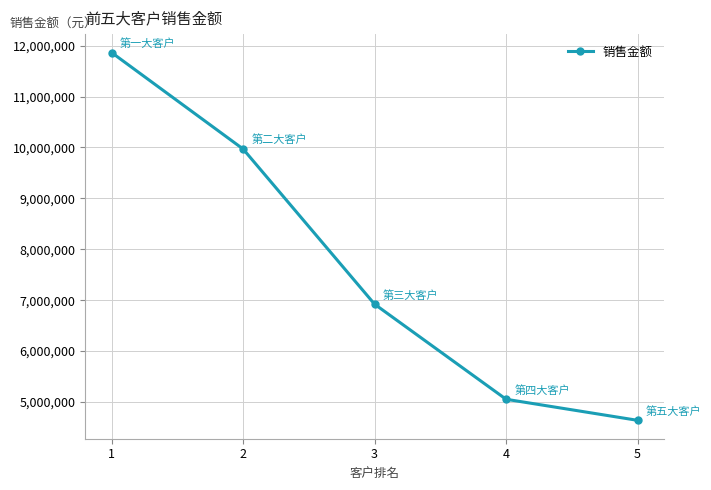

List the labels in order of value, largest first.

1, 2, 3, 4, 5